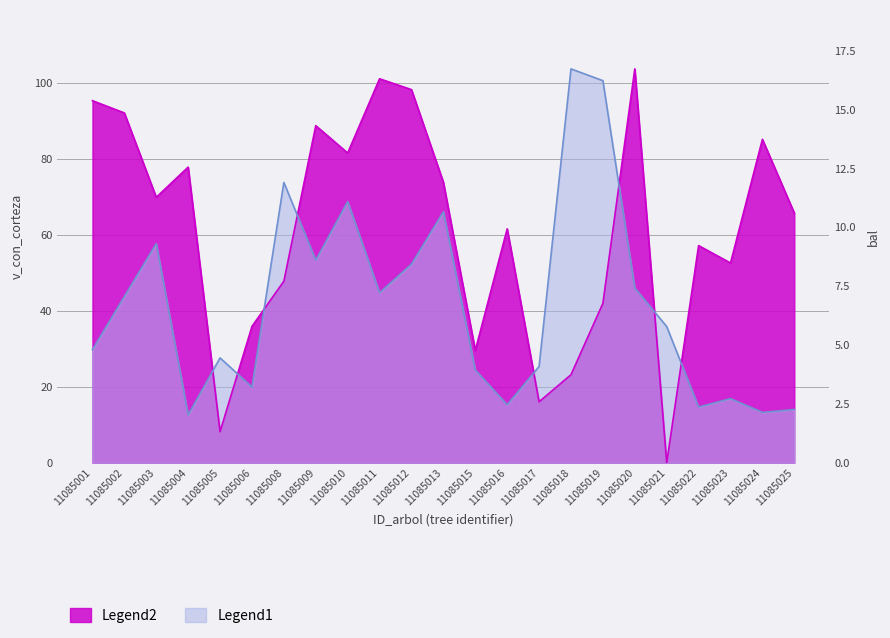

How many lines are shown in the chart?

2